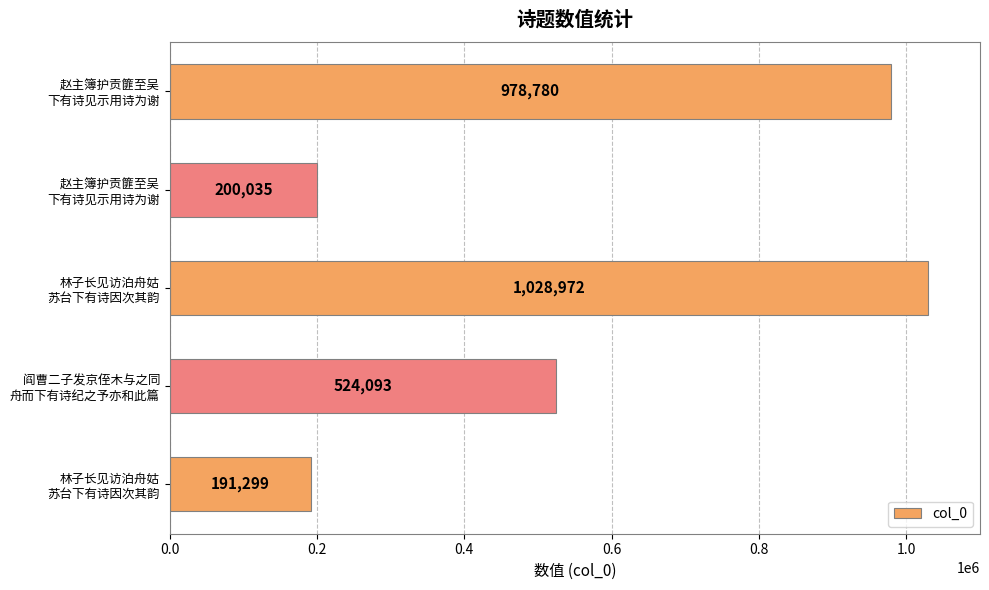

Count the number of categories in the chart.

5